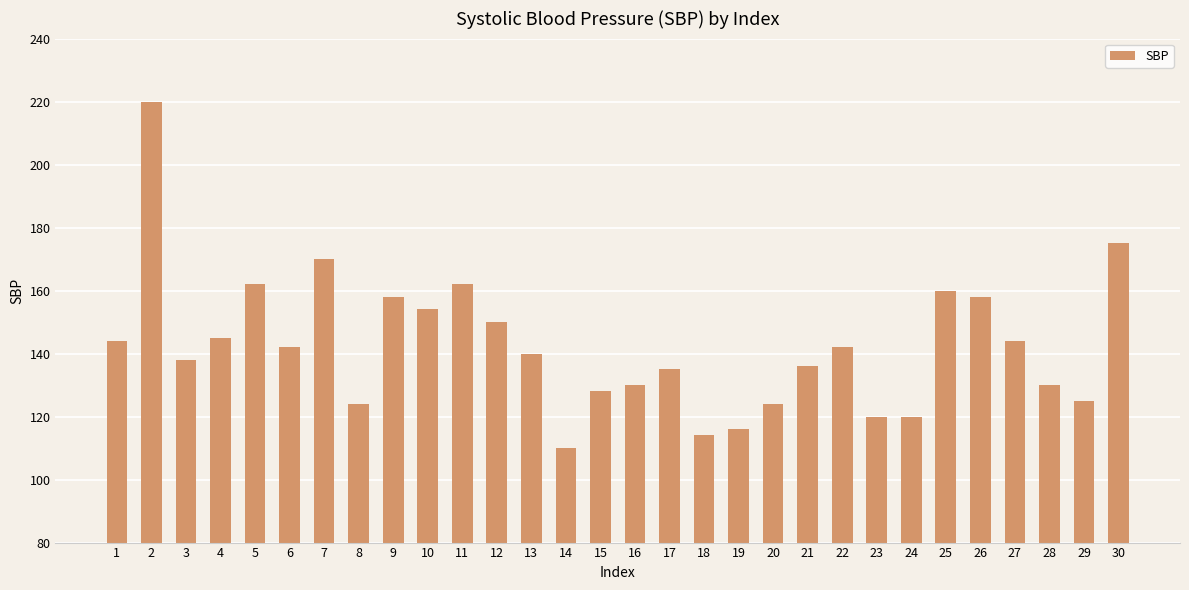

Which category has the lowest value across all series?

14